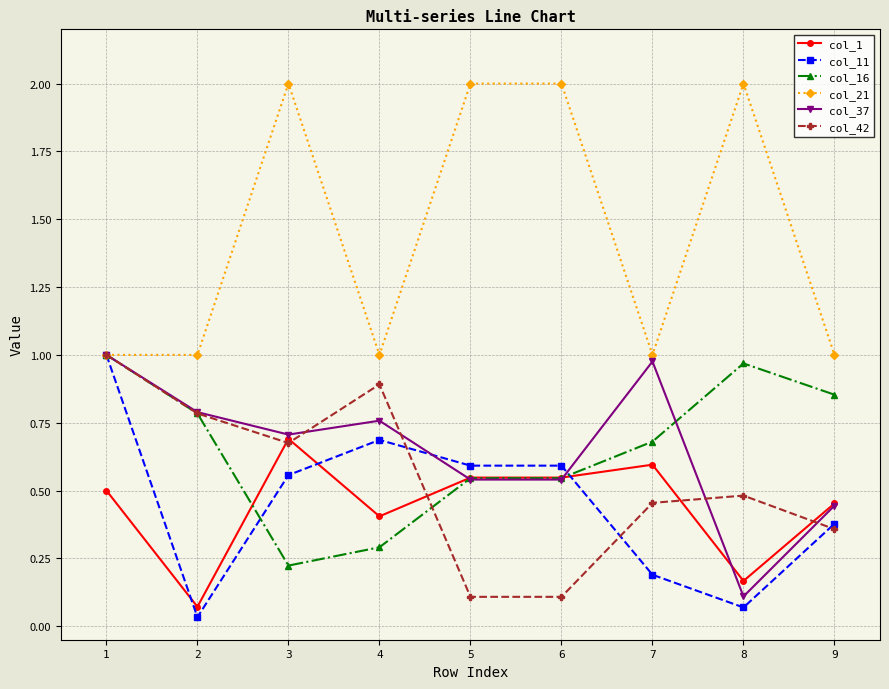

What is the maximum value shown in the chart?

2.0